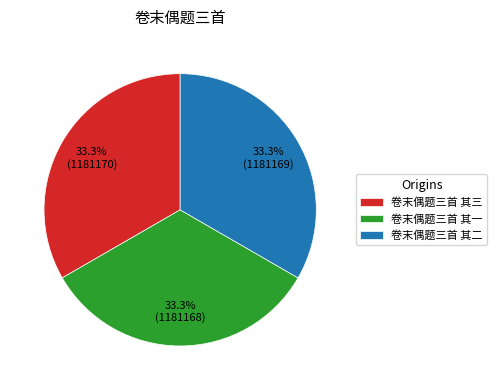

What is the ratio of the value at 卷末偶题三首 其一 to the value at 卷末偶题三首 其二?

1.0